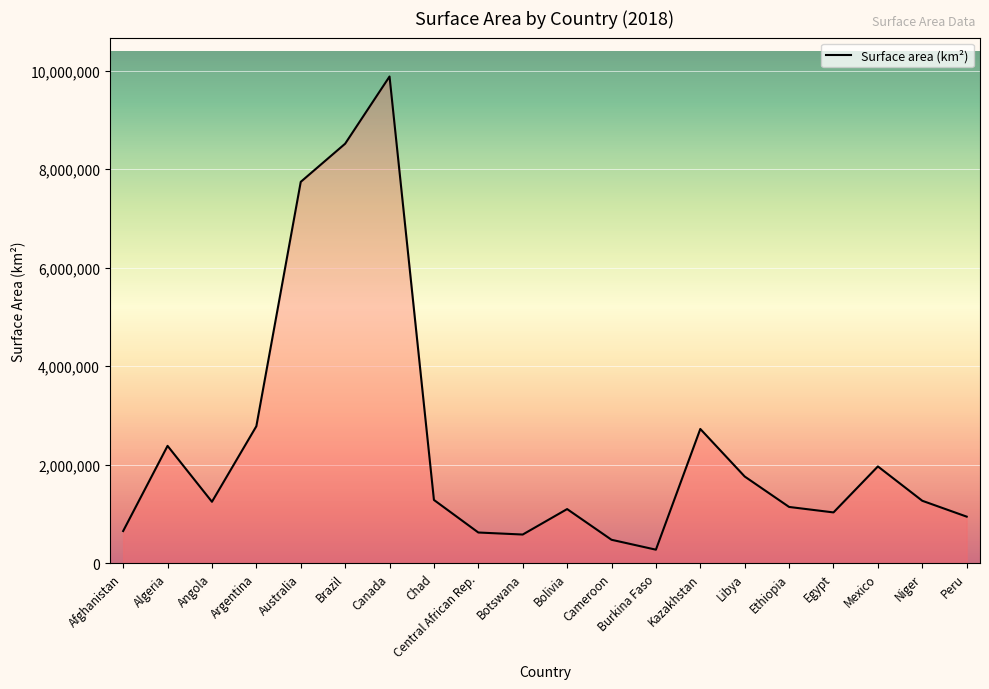

Read the value at Burkina Faso.

274220